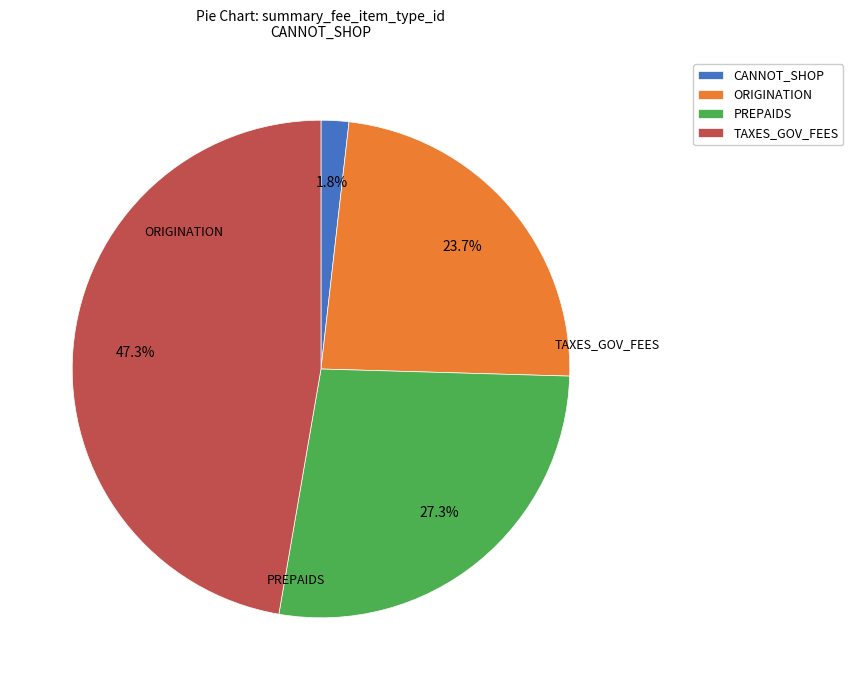

Count the number of slices in the pie.

4